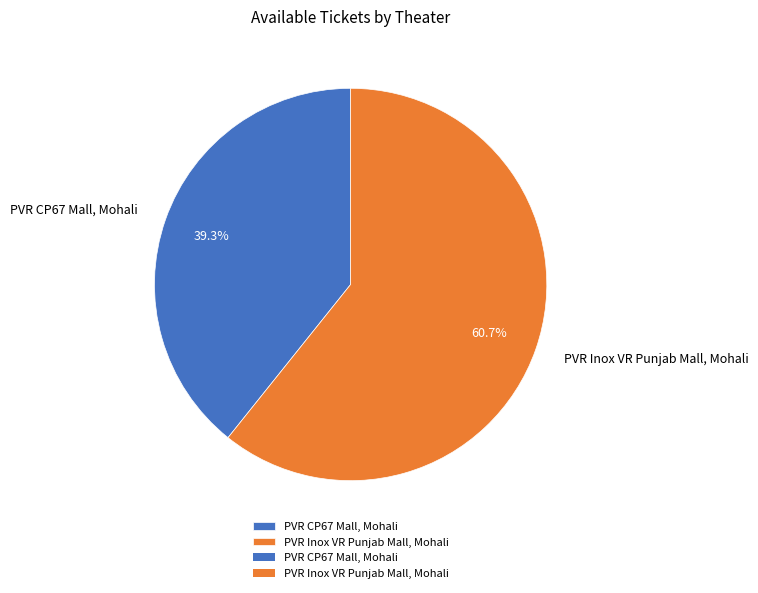

True or false: PVR Inox VR Punjab Mall, Mohali accounts for 69% of the total.

False